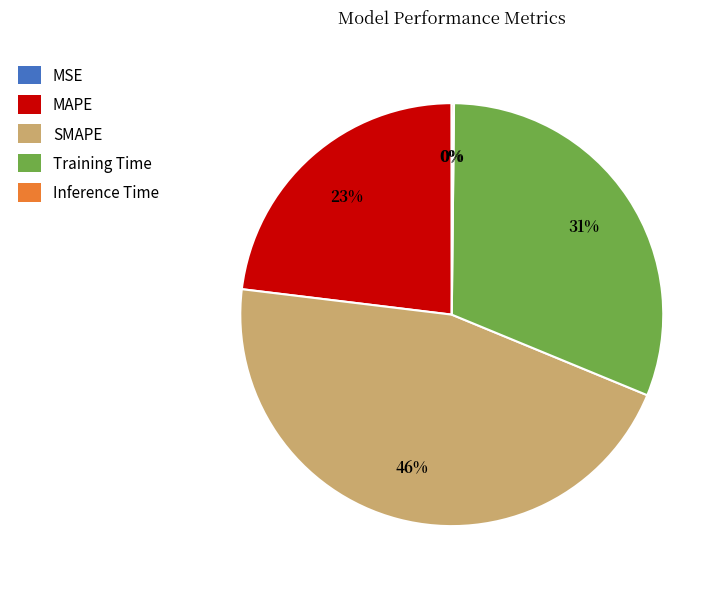

Which slice is the largest?

SMAPE